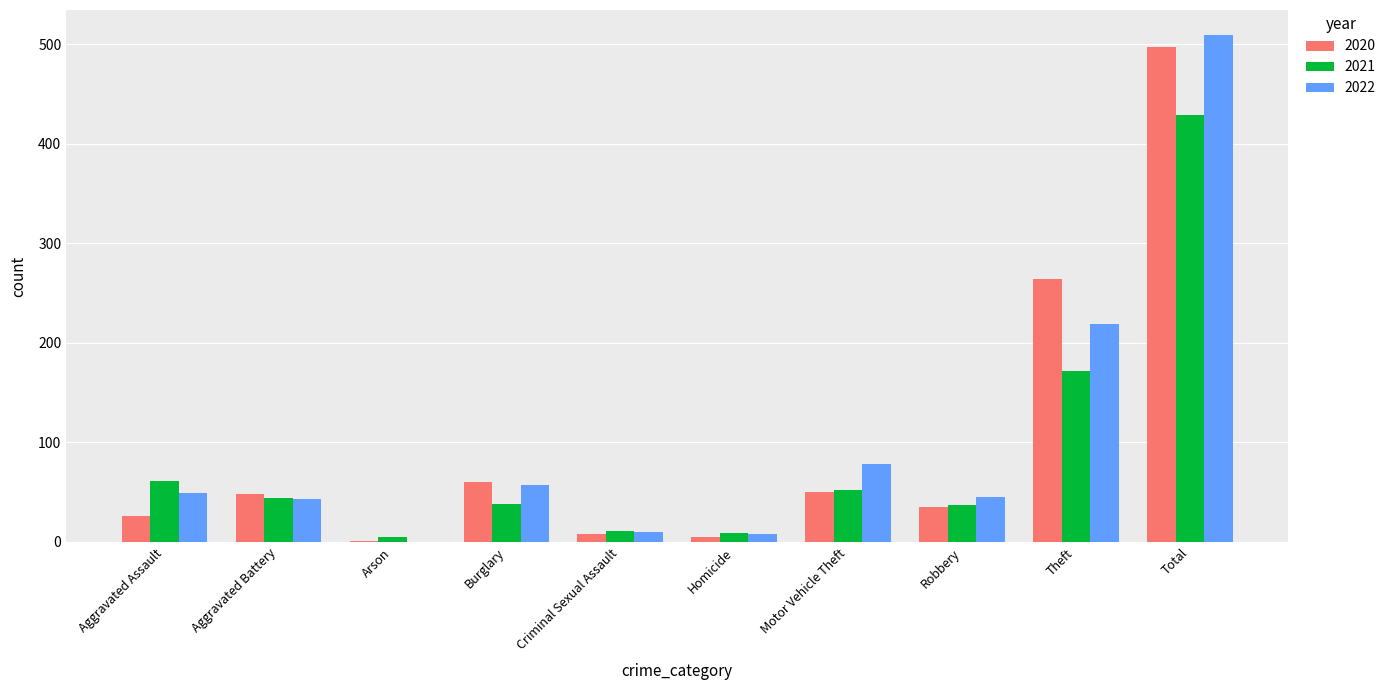

What is the spread (max minus min) of values at Theft?

92